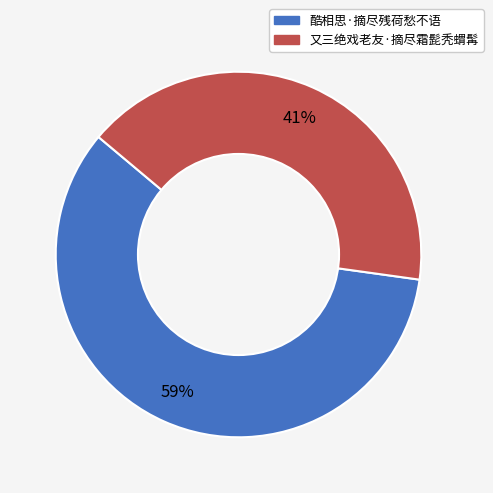

Combined, do 酷相思·摘尽残荷愁不语 and 又三绝戏老友·摘尽霜髭秃蝟髯 account for over 50%?

Yes